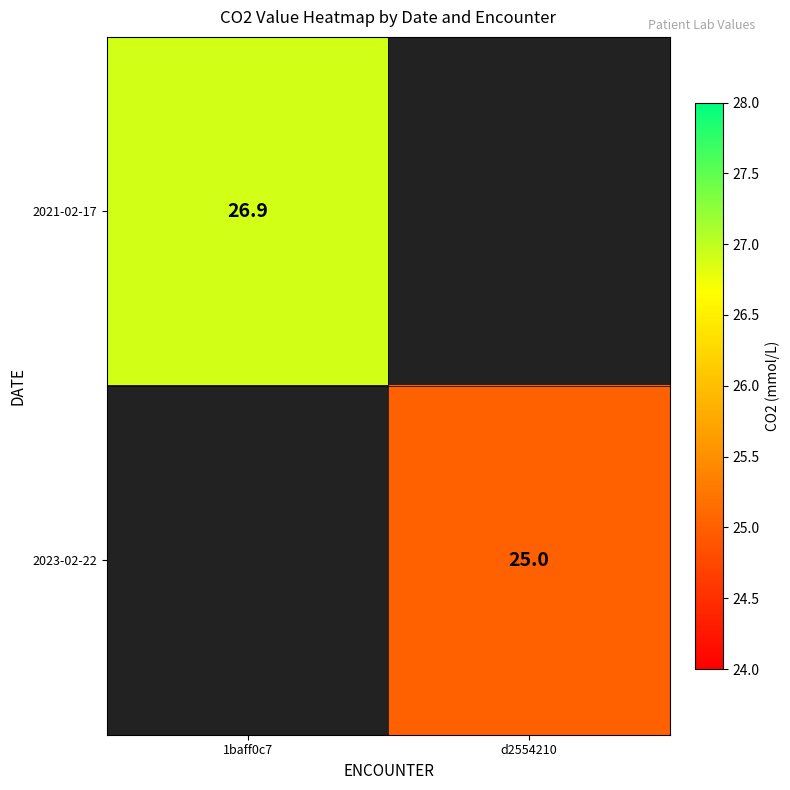

True or false: 2021-02-17 has a value of 26.9 at 1baff0c7.

True